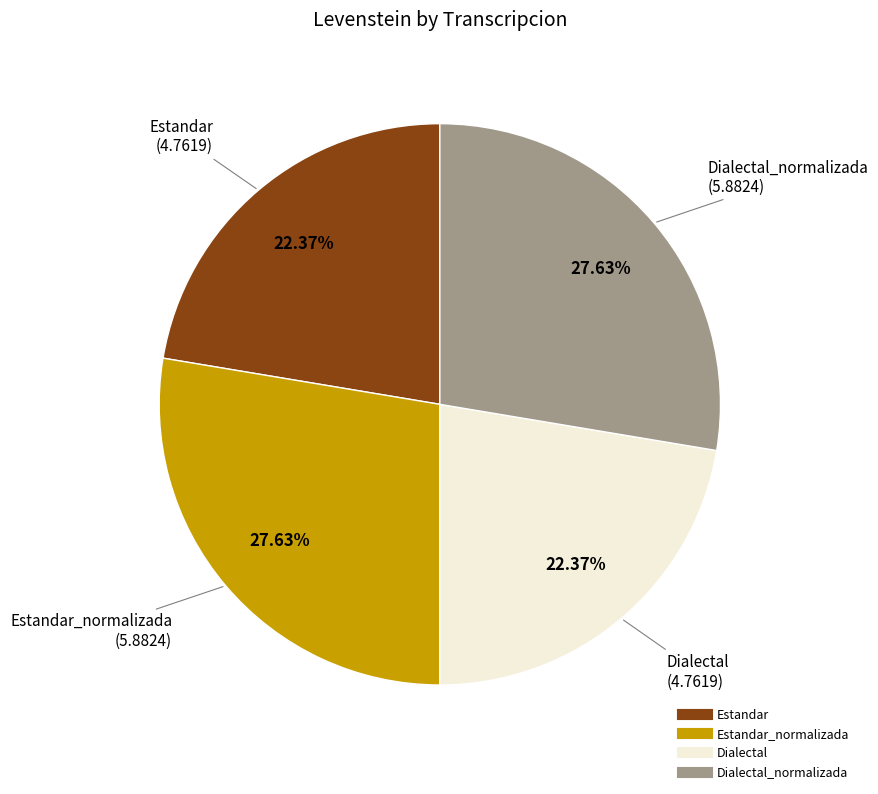

How many slices are in this pie chart?

4